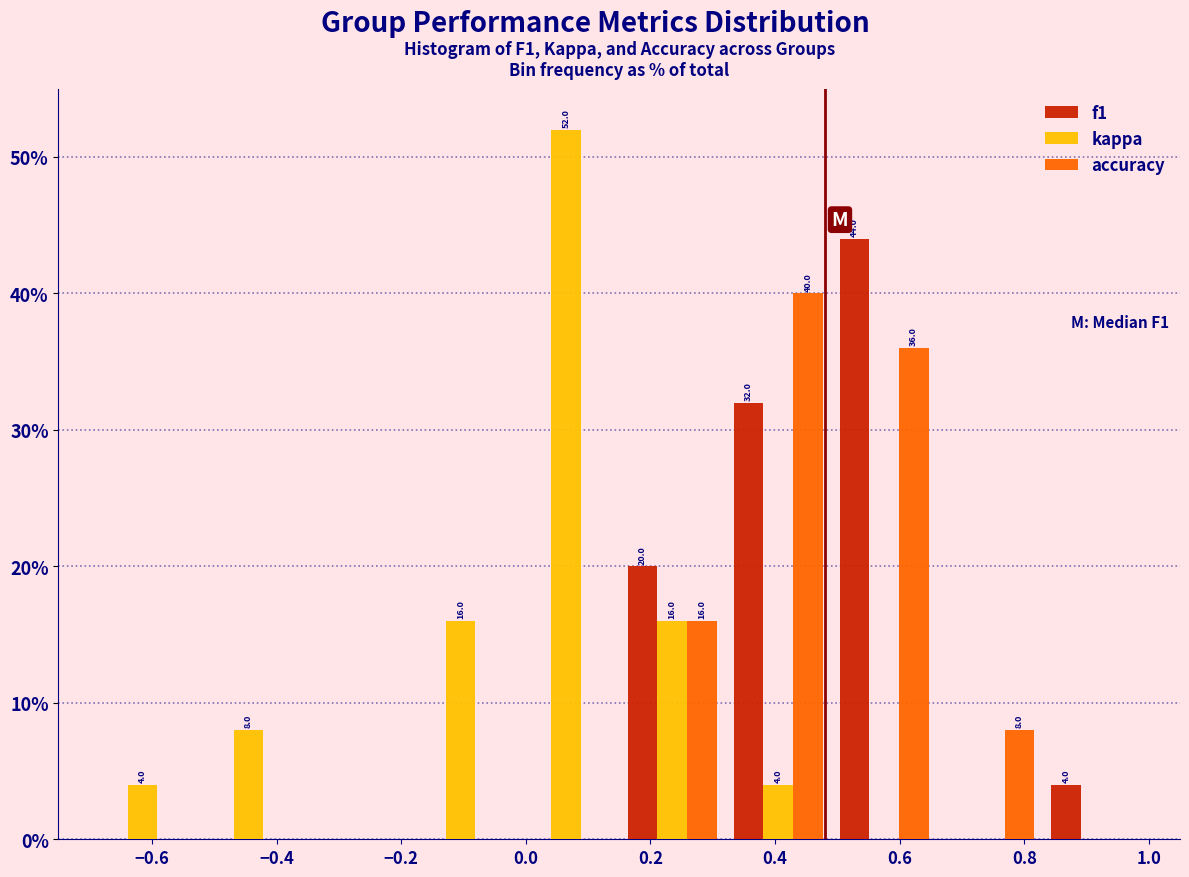

In the accuracy series, which range on the x-axis has the tallest bar?

0.32 to 0.49